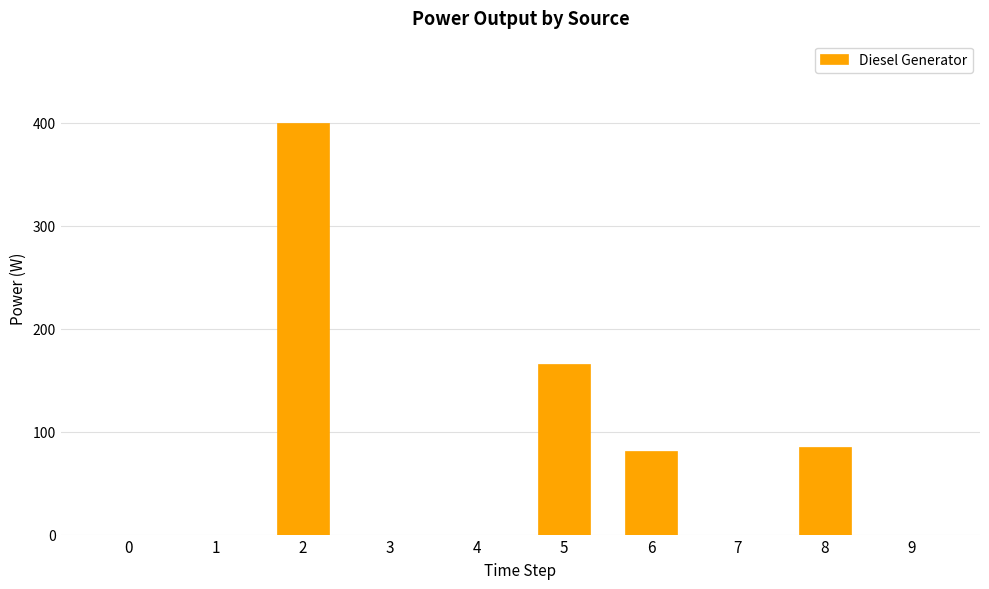

What is the average value?

73